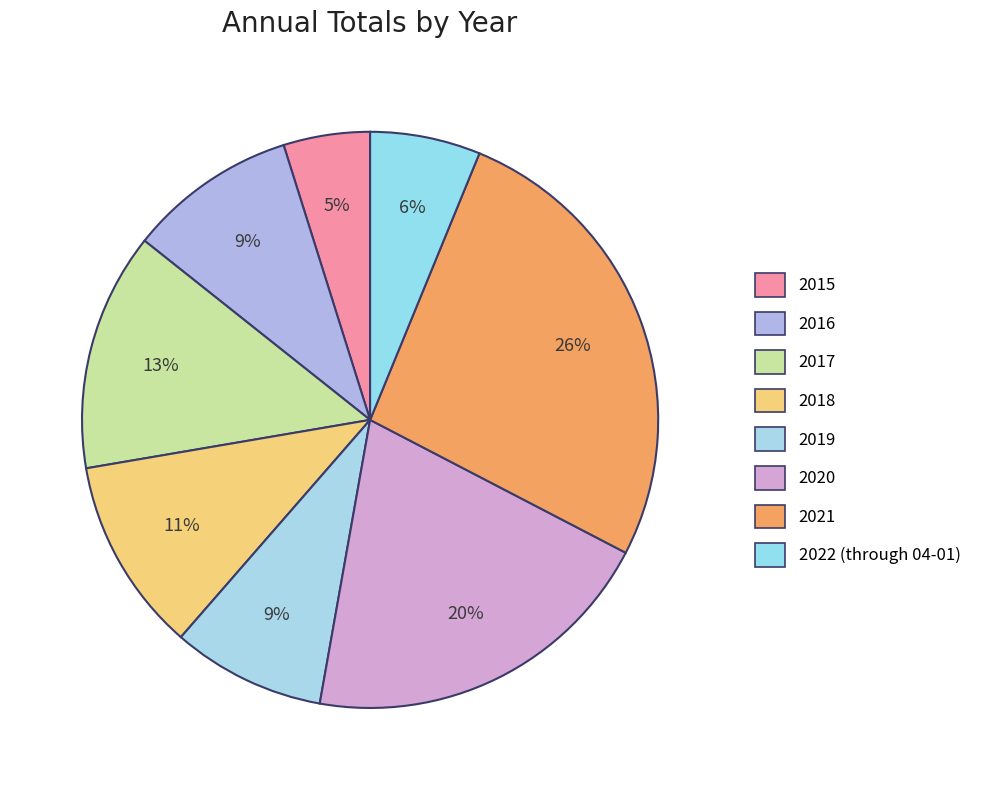

Count the number of slices in the pie.

8